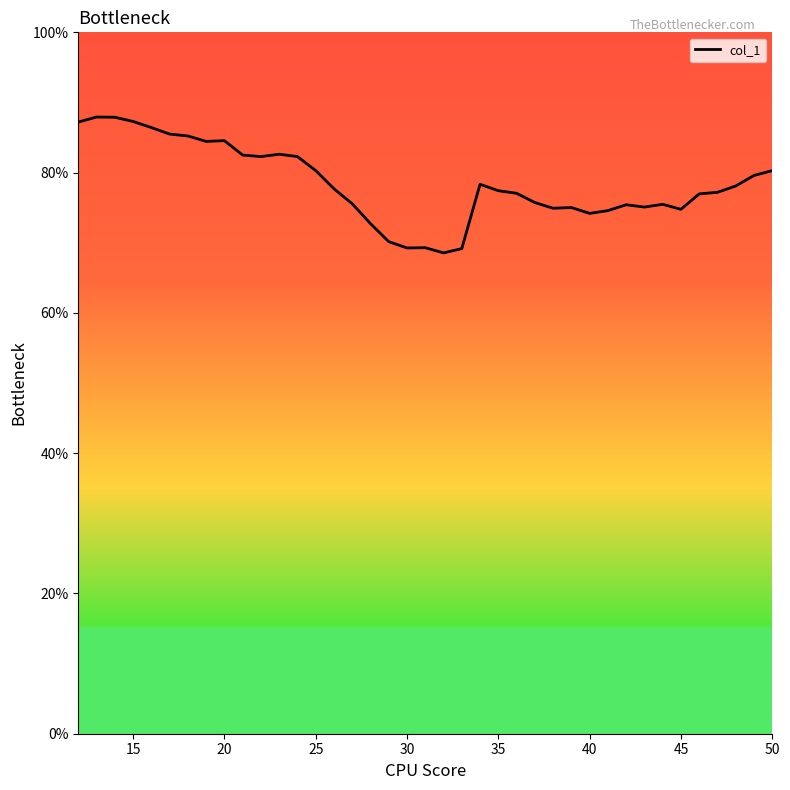

Count the number of data series in this chart.

1